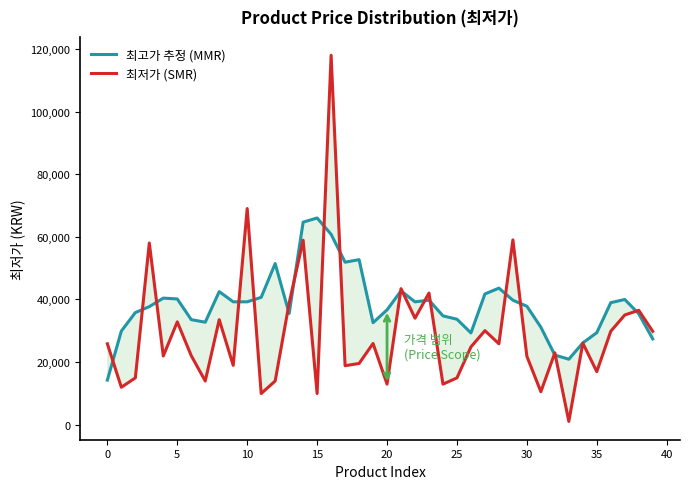

What is the difference between the maximum and minimum values in the 최고가 추정 (MMR) series?

51786.0